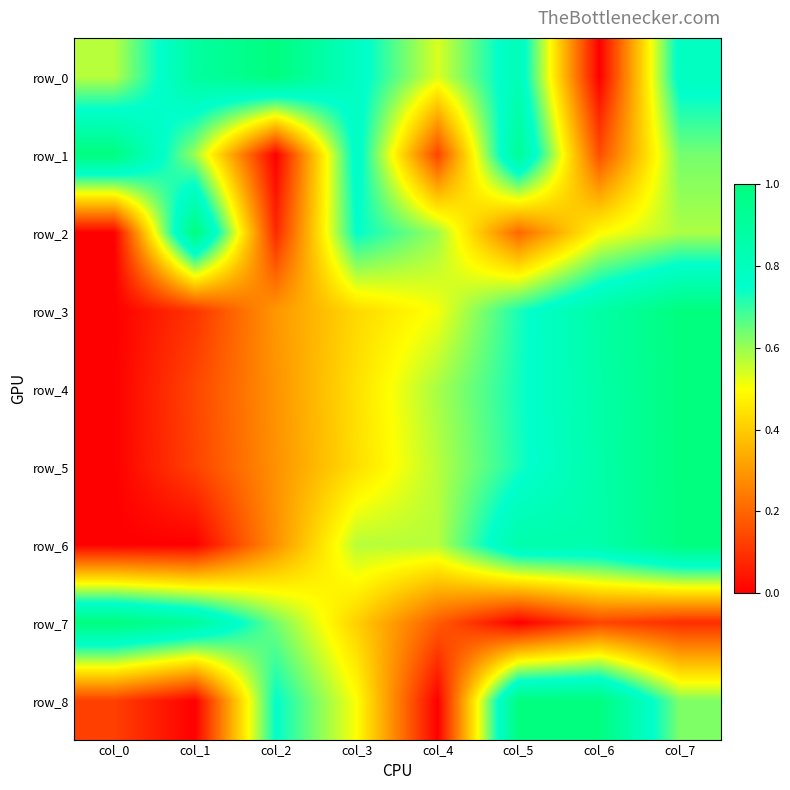

How many categories are shown in the chart?

8